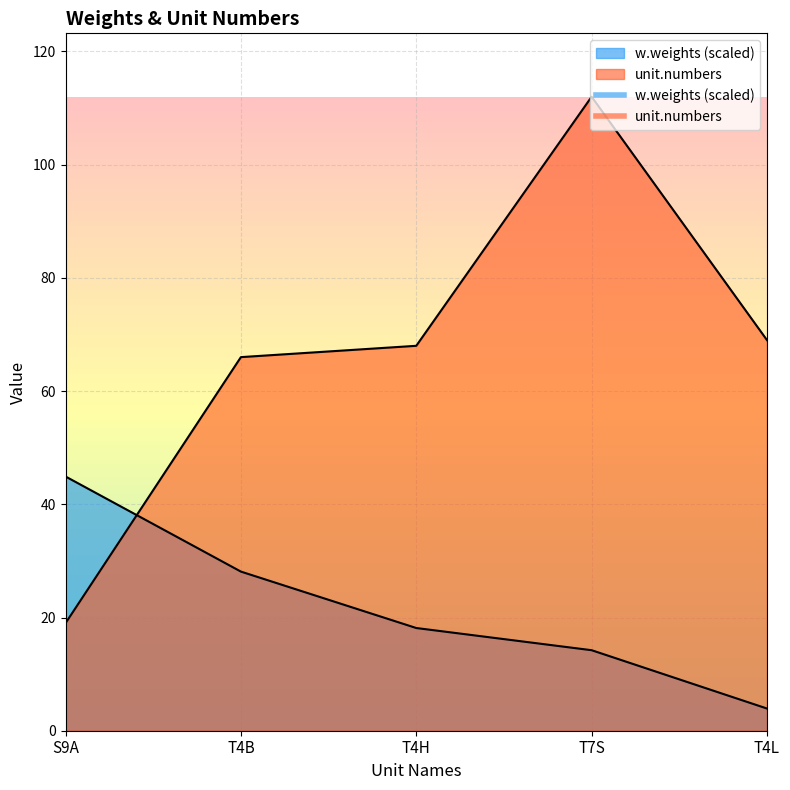

What is the maximum value for w.weights?

44.9